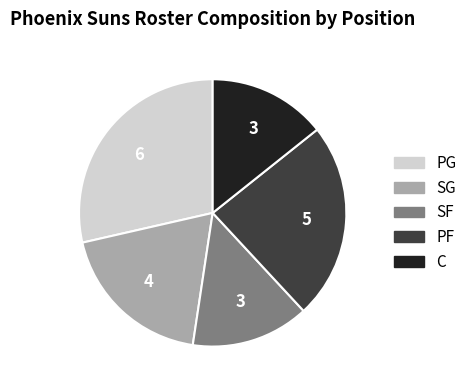

Combined, do PG and SF account for over 50%?

No